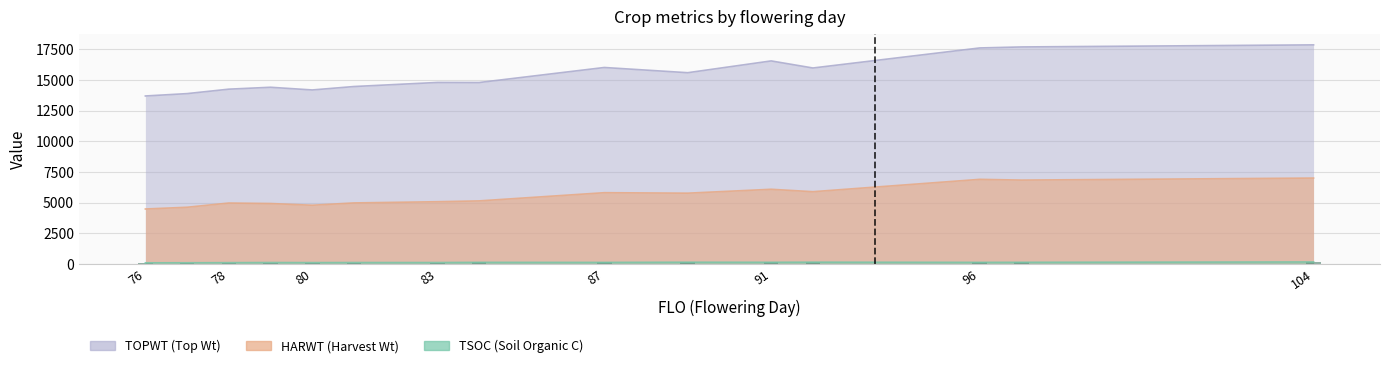

What is the sum of the TOPWT values at 84 and 78?

29031